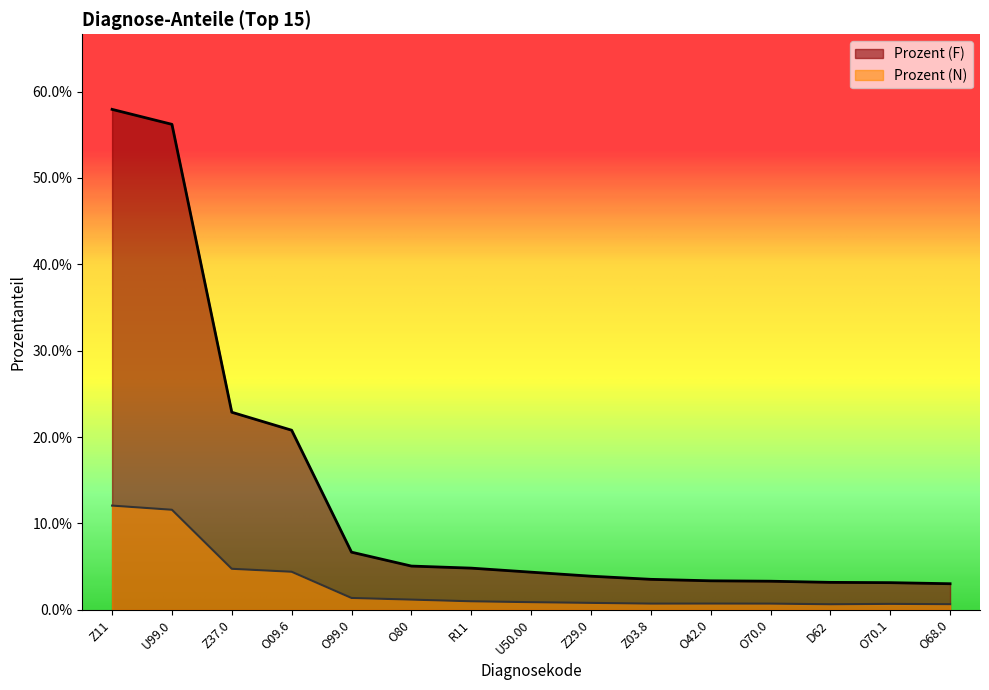

Where is Prozent (F) nearest to the value 0?

O68.0